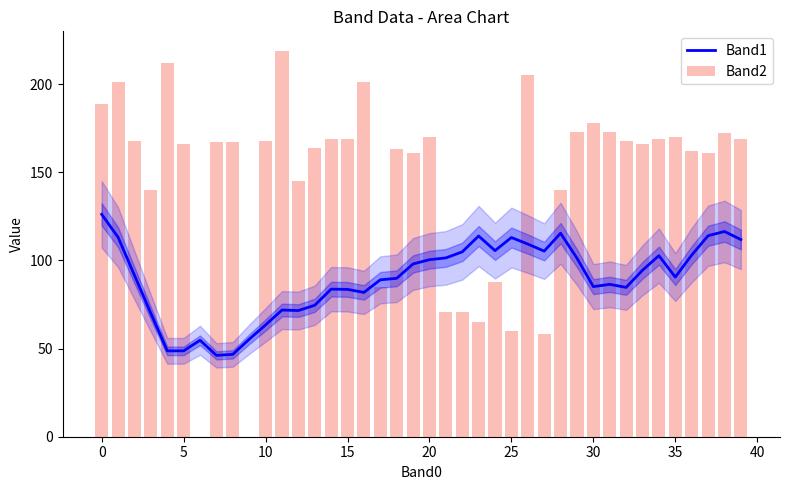

What are all the series names shown in the legend?

Band1, Band2